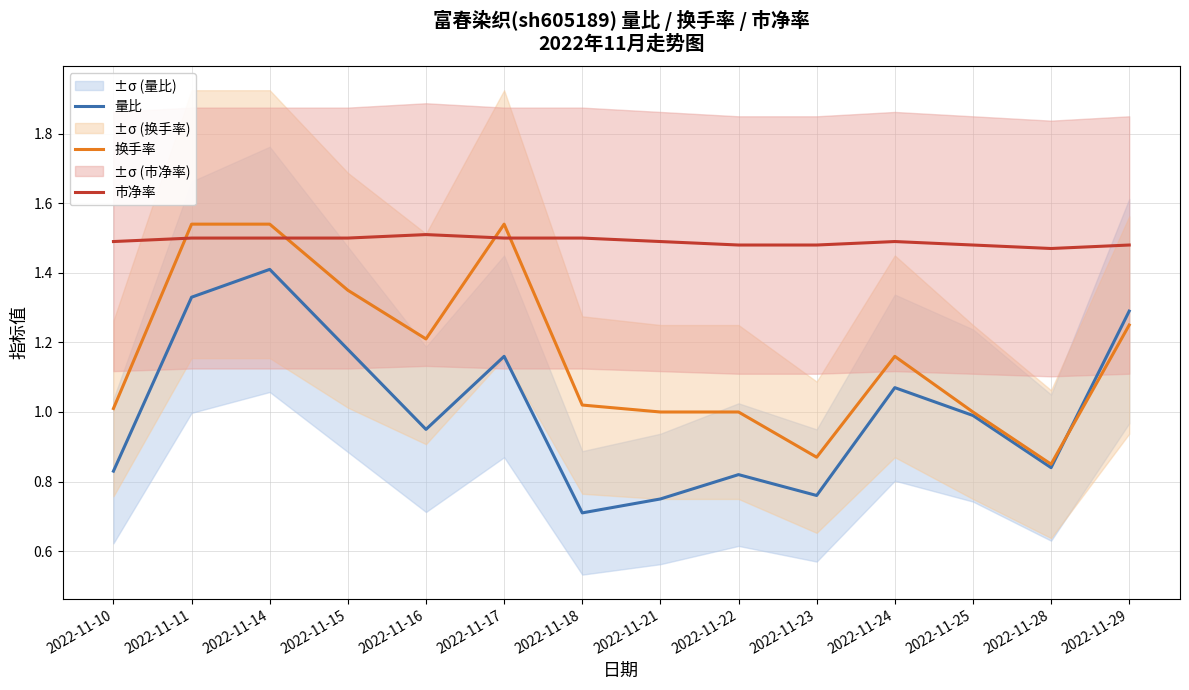

Is the value of 市净率 at 2022-11-17 greater than the value of 换手率 at 2022-11-14?

No